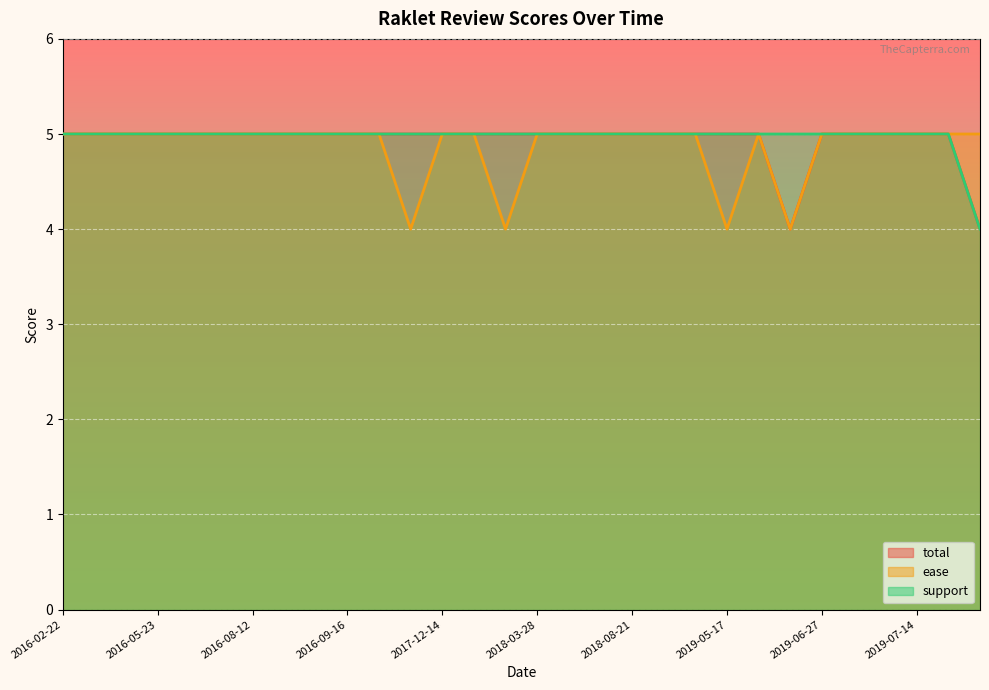

Rank the categories by support value from highest to lowest.

2016-02-22, 2016-05-09, 2016-05-17, 2016-05-23, 2016-08-03, 2016-08-10, 2016-08-12, 2016-08-31, 2016-09-07, 2016-09-16, 2016-10-23, 2017-02-15, 2017-12-14, 2018-03-18, 2018-03-24, 2018-03-28, 2018-03-30, 2018-05-18, 2018-08-21, 2018-12-20, 2019-01-09, 2019-05-17, 2019-05-22, 2019-06-20, 2019-06-27, 2019-07-03, 2019-07-08, 2019-07-14, 2019-07-16, 2019-08-01